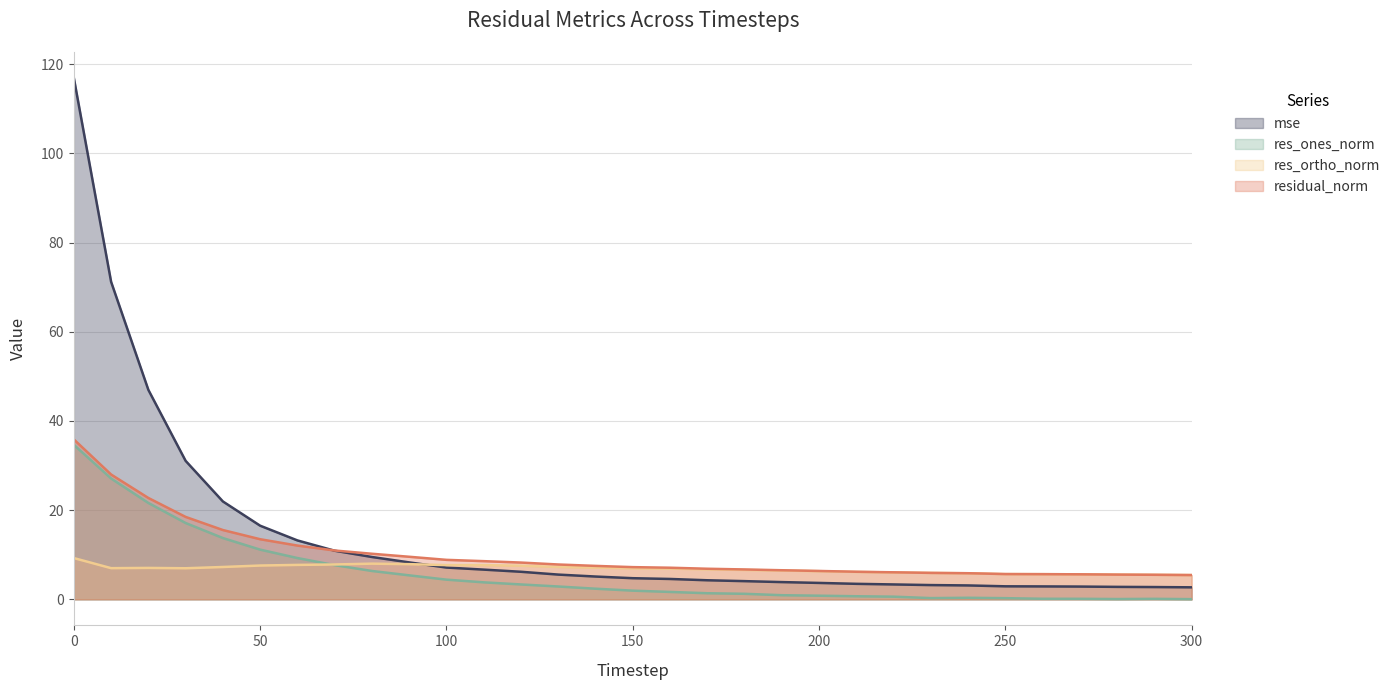

What is the average value of the residual_norm series?

10.2